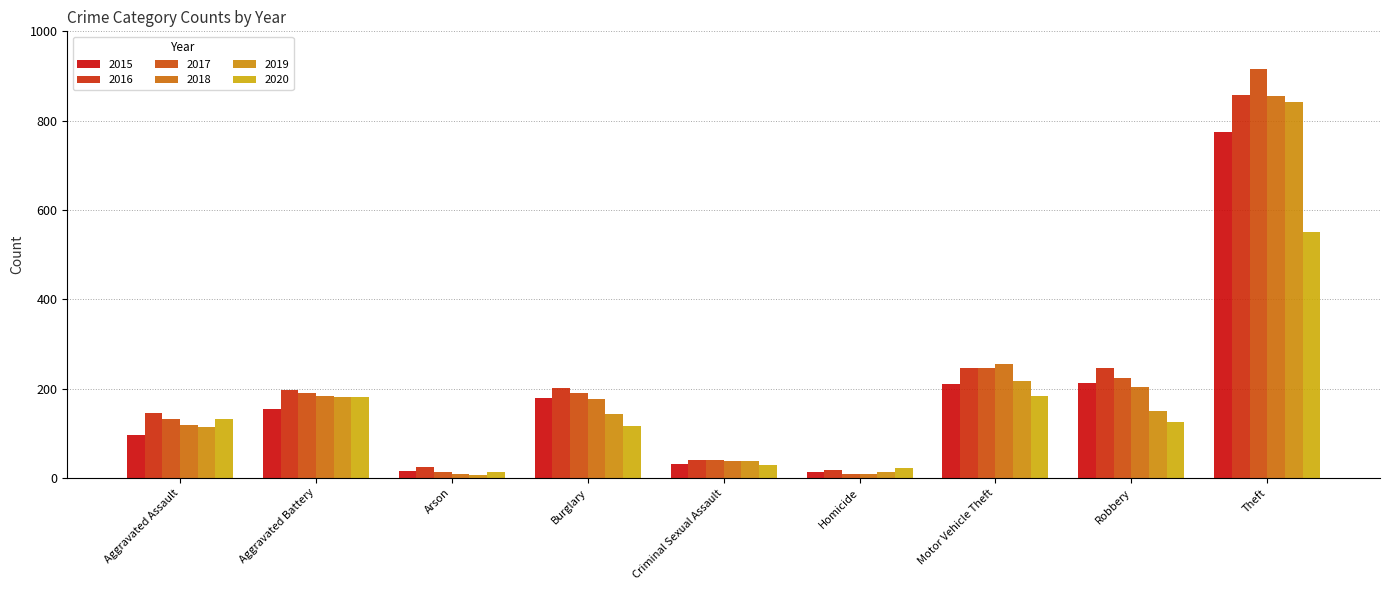

How many distinct data groups are displayed?

6